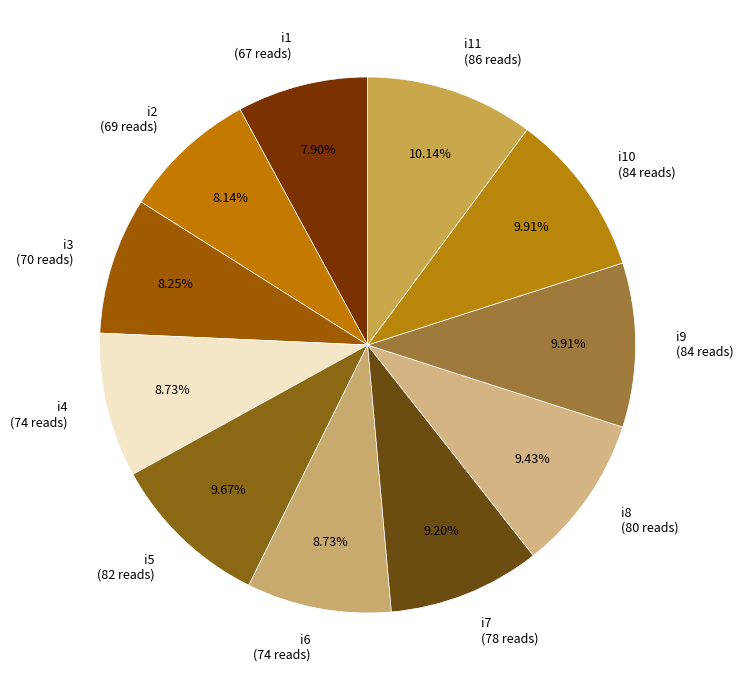

Approximately how many times larger is the value at i11 (86 reads) compared to i7 (78 reads)?

1.1